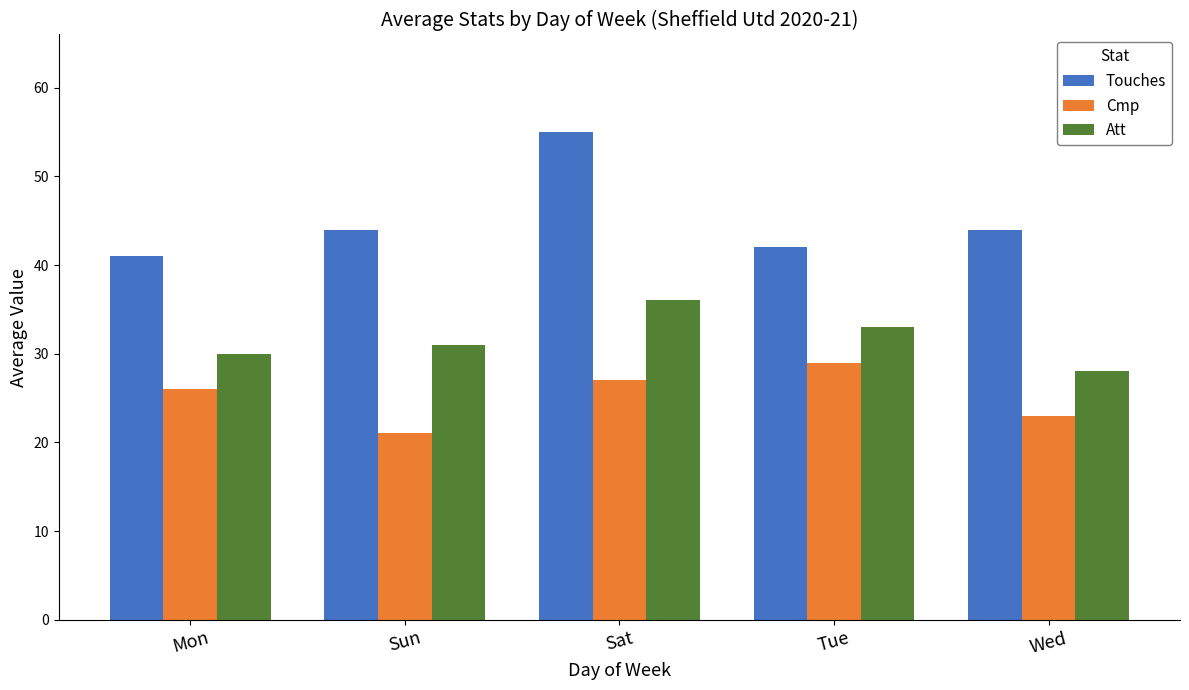

Is it true that Att equals 36 at Sat?

True